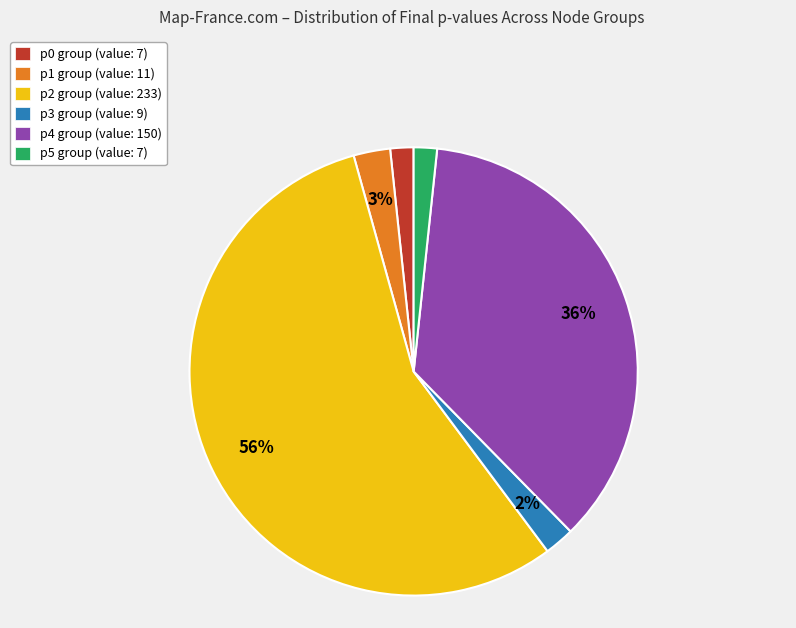

To the nearest percent, what is the average slice percentage?

17%